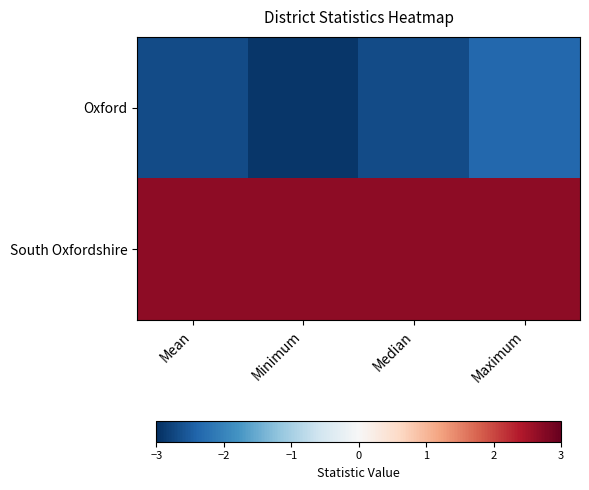

Rank the series by their average value, from lowest to highest.

Oxford, South Oxfordshire